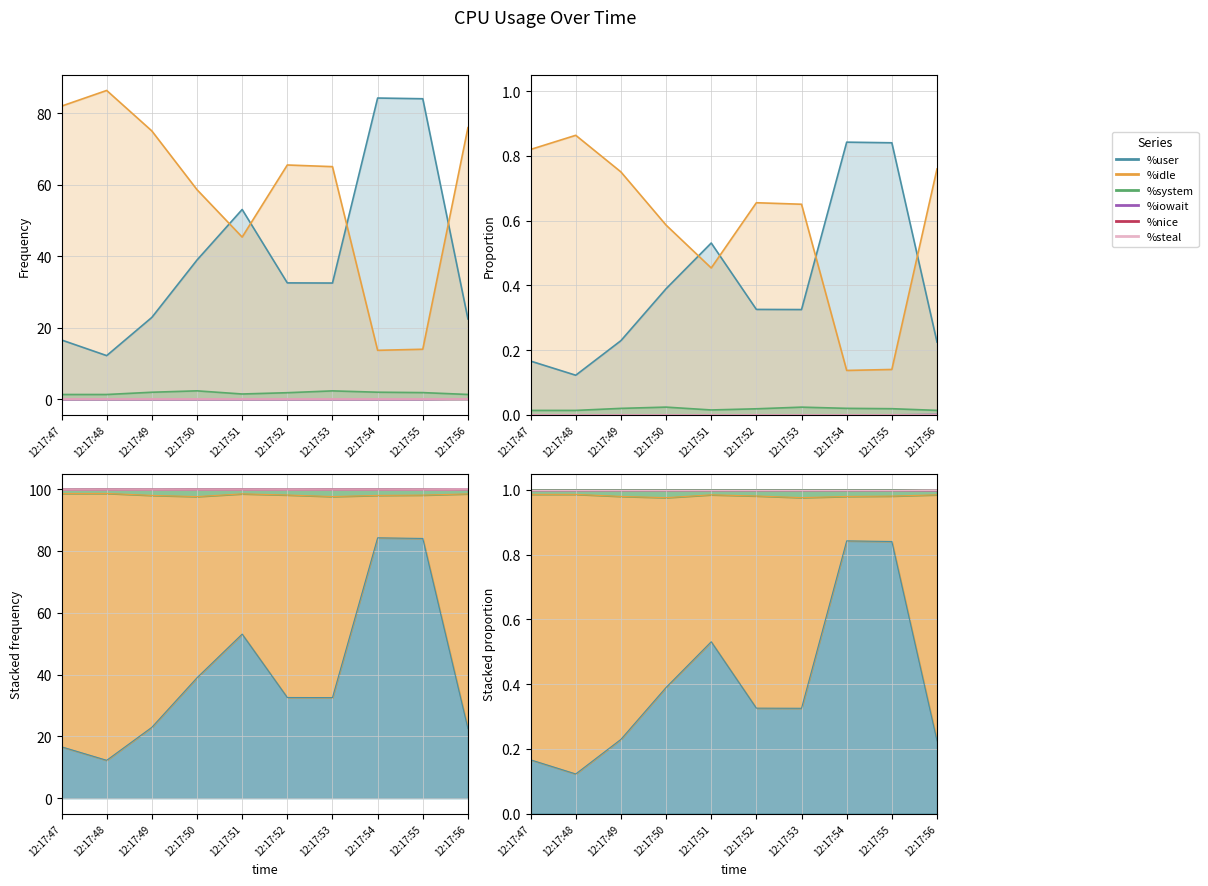

What is the difference between the %user values at 12:17:54 and 12:17:52?

51.7